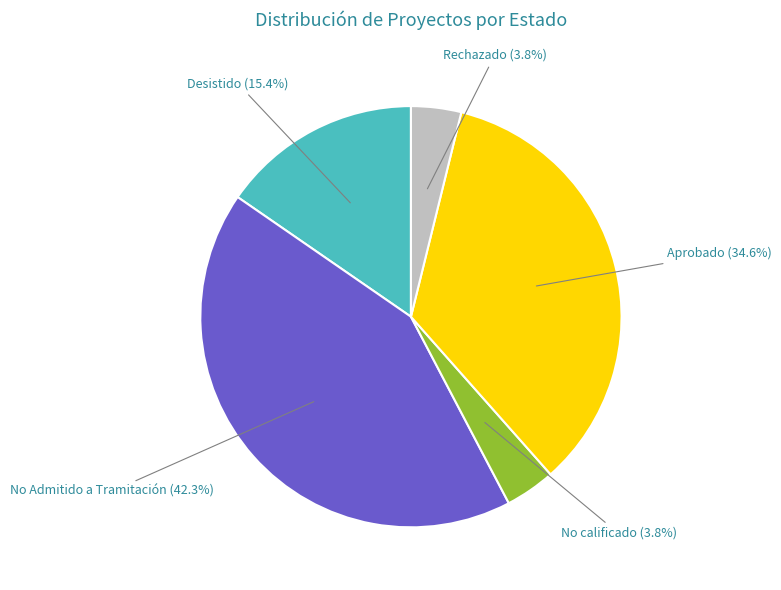

What percentage is the No Admitido a Tramitación slice, to the nearest percent?

42%